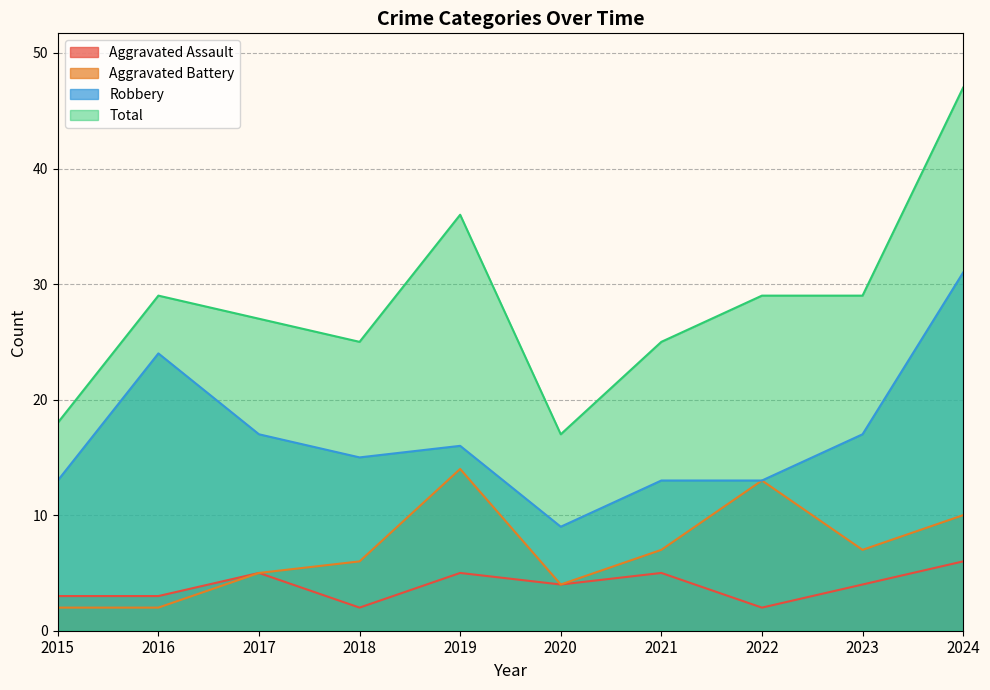

Where is Aggravated Assault nearest to the value 4?

2020